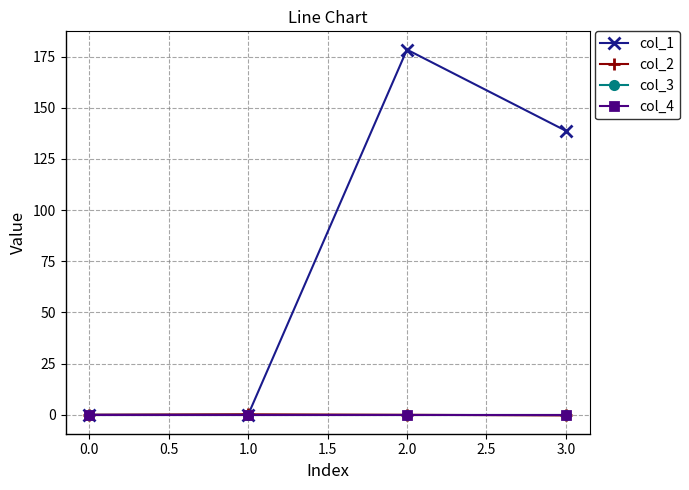

What is the value of the col_2 point at the 4th from the left?

-0.3